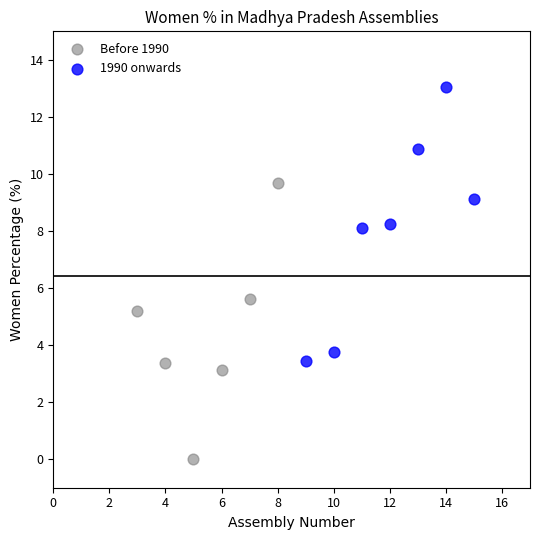

Which series contains the lowest Y value?

Before 1990